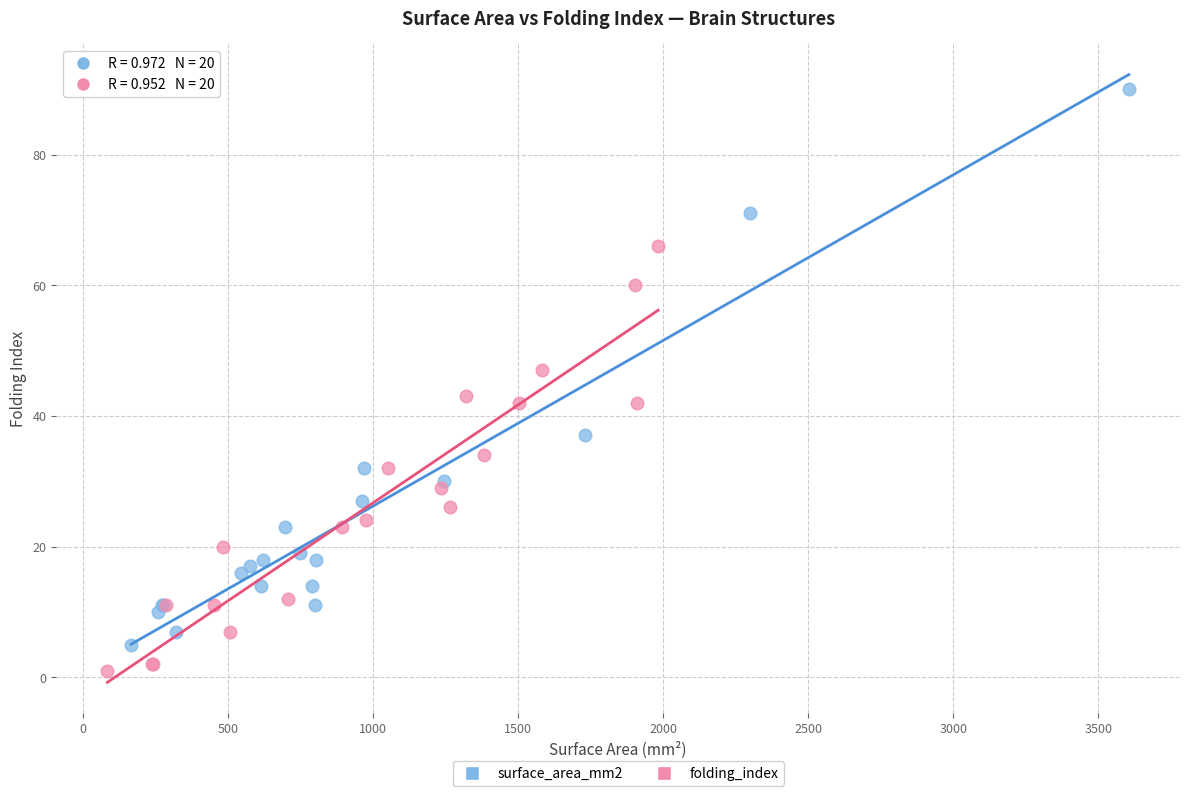

Which series has the widest spread of Y values?

surface_area_mm2